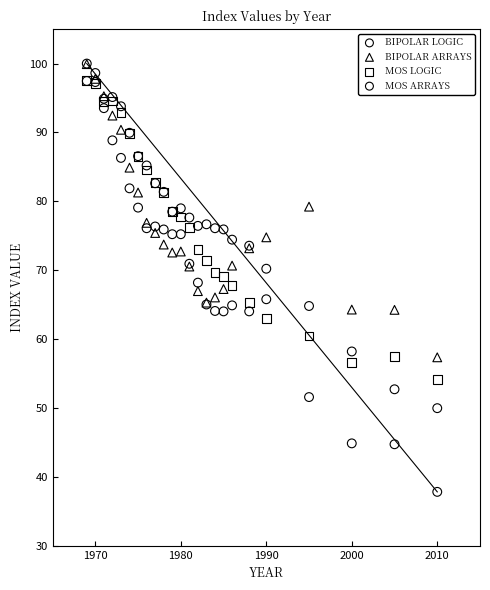

Which series contains the lowest Y value?

BIPOLAR LOGIC